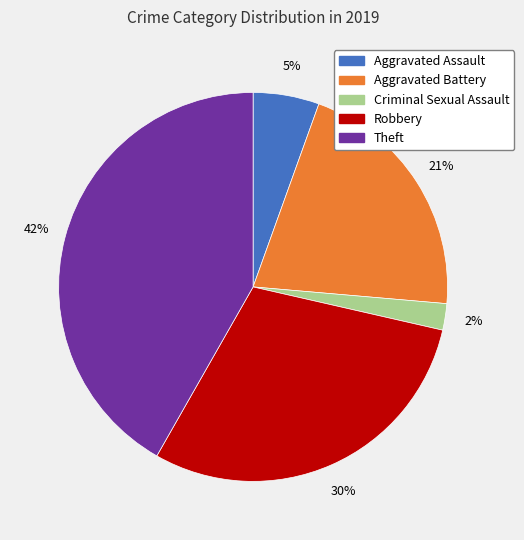

Count the number of slices in the pie.

5